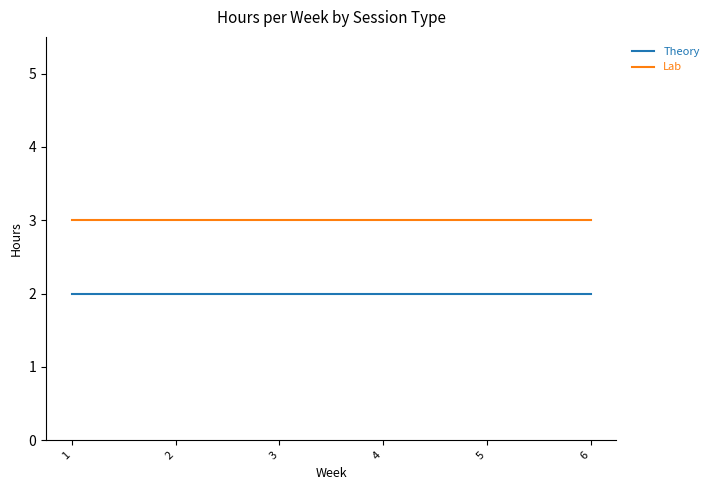

Reading right to left, list all the values displayed in this chart.

Theory: 2	2	2	2	2	2
Lab: 3	3	3	3	3	3